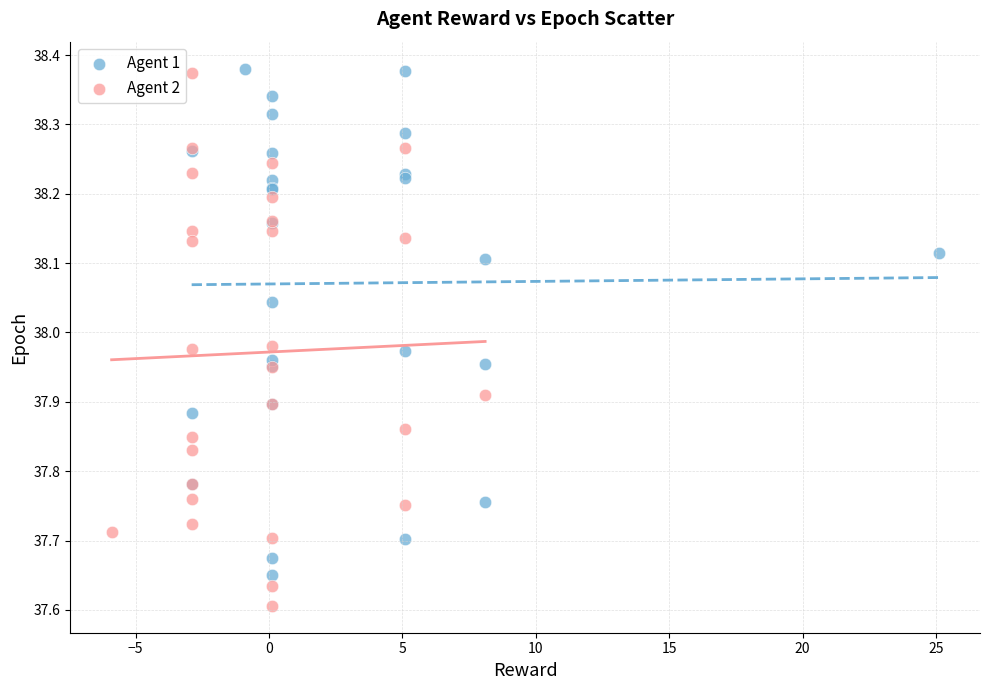

Which series has the largest Y range (max minus min)?

Agent 2